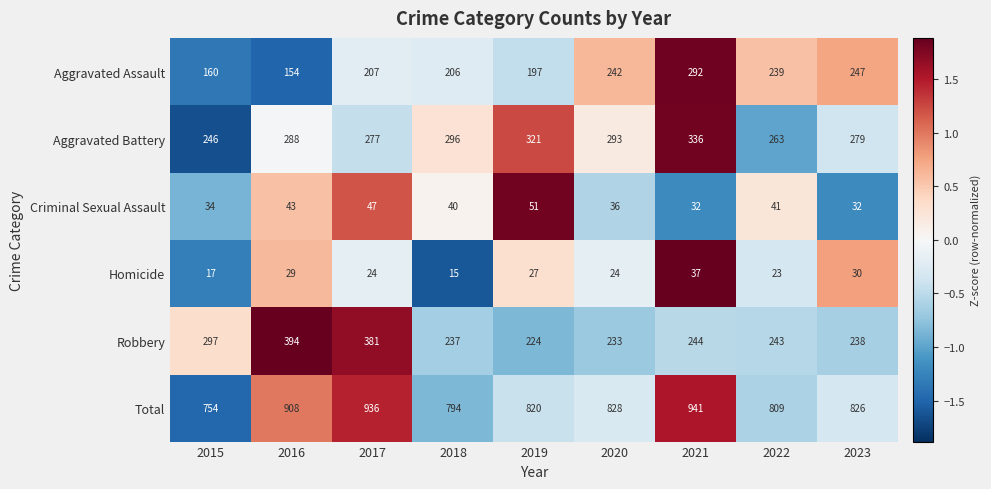

List the labels in order of Robbery value, smallest first.

2019, 2020, 2018, 2023, 2022, 2021, 2015, 2017, 2016